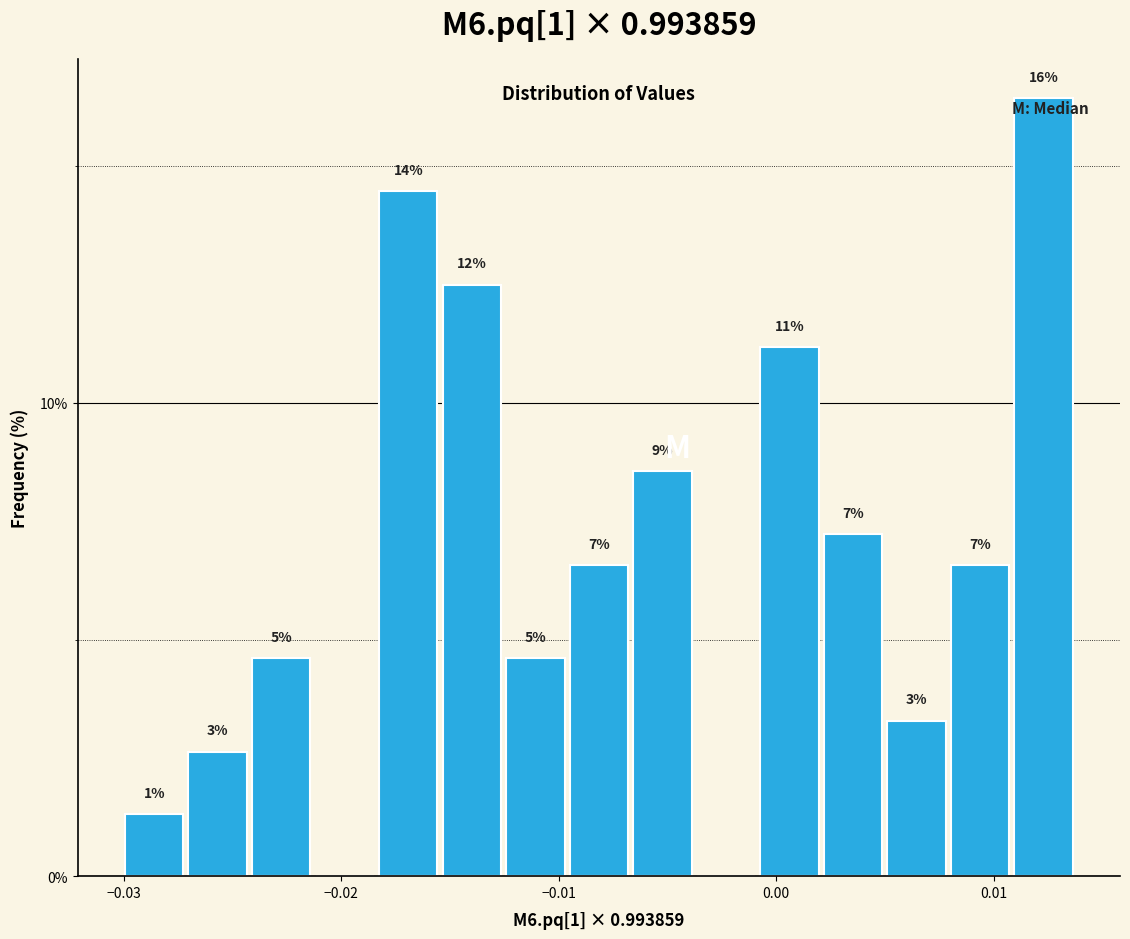

Read against the x-axis, roughly where is the centre of the tallest bar?

0.012